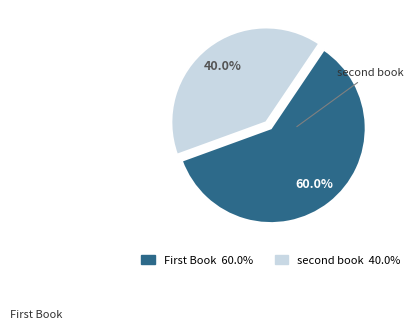

How many slices are in this pie chart?

2